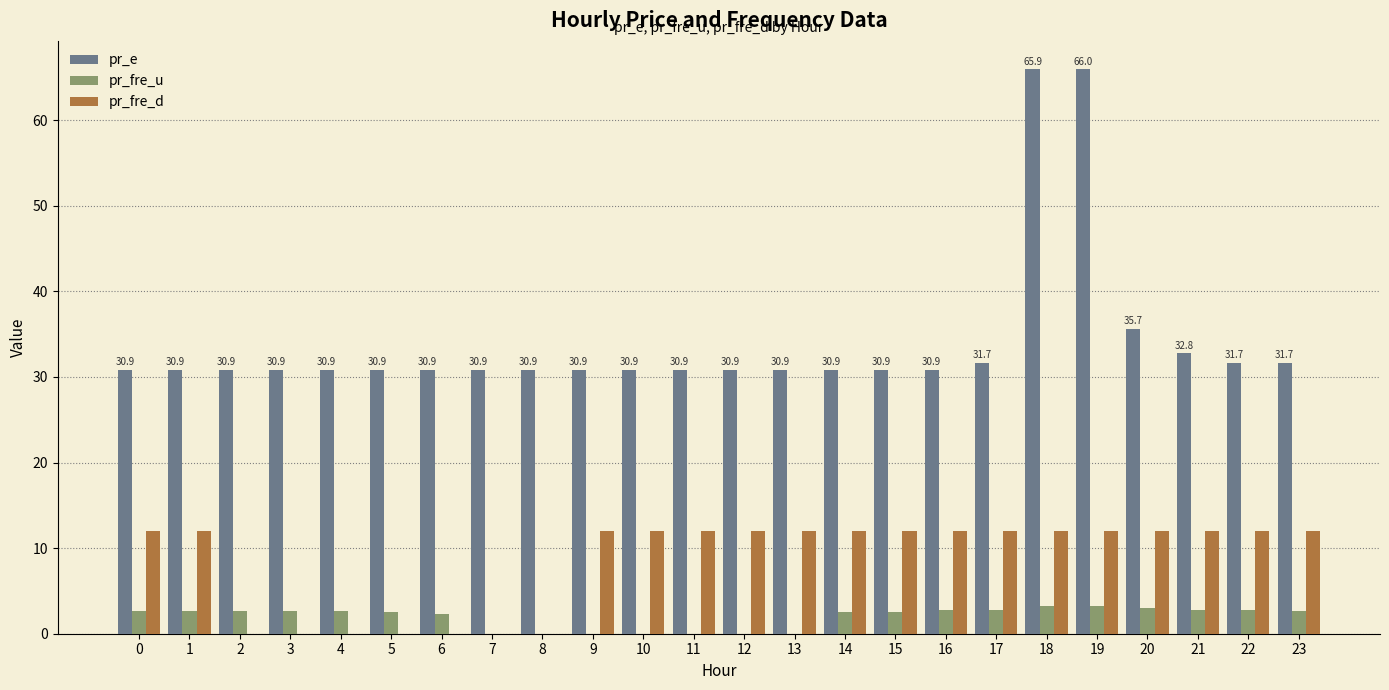

What is the sum of all pr_fre_u values?

46.4